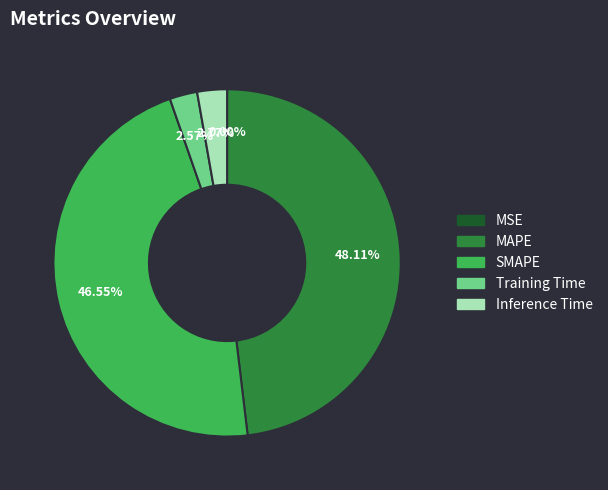

Do SMAPE and Training Time together represent more than half of the pie?

No